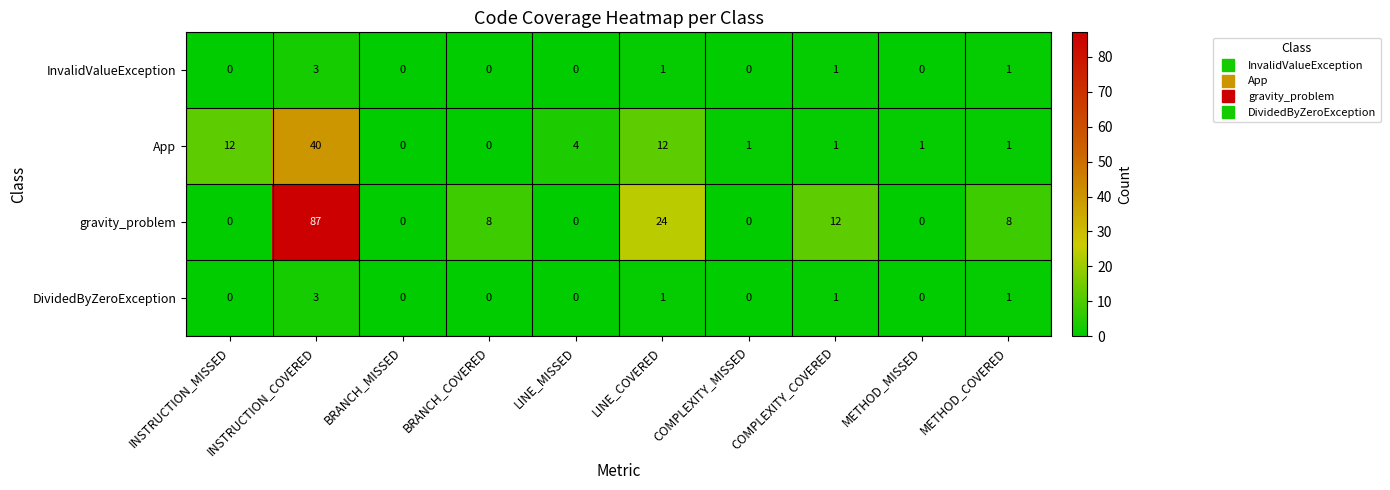

How many series are shown in this chart?

4